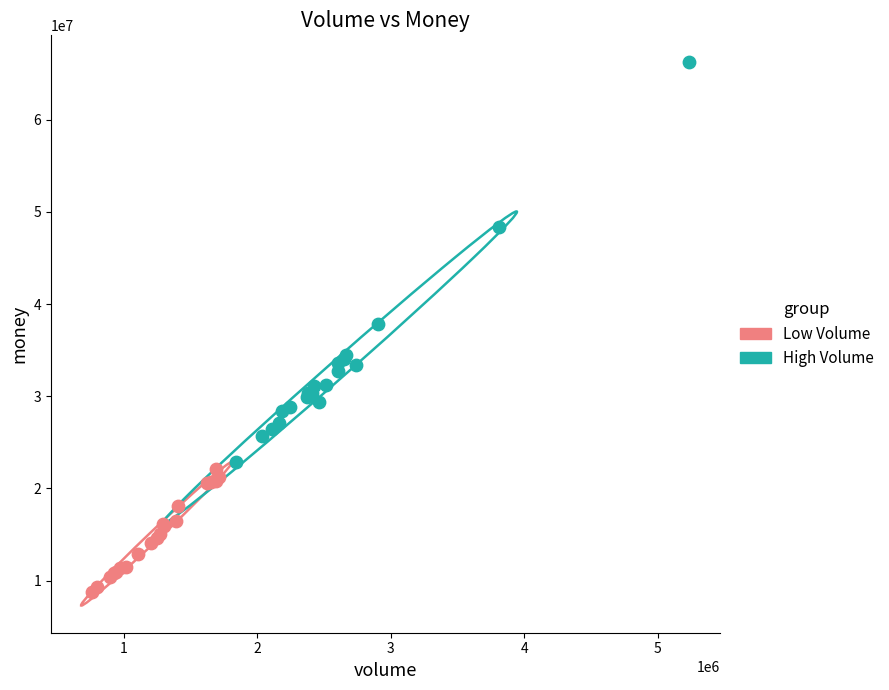

What are all the series names shown in the legend?

Low Volume, High Volume